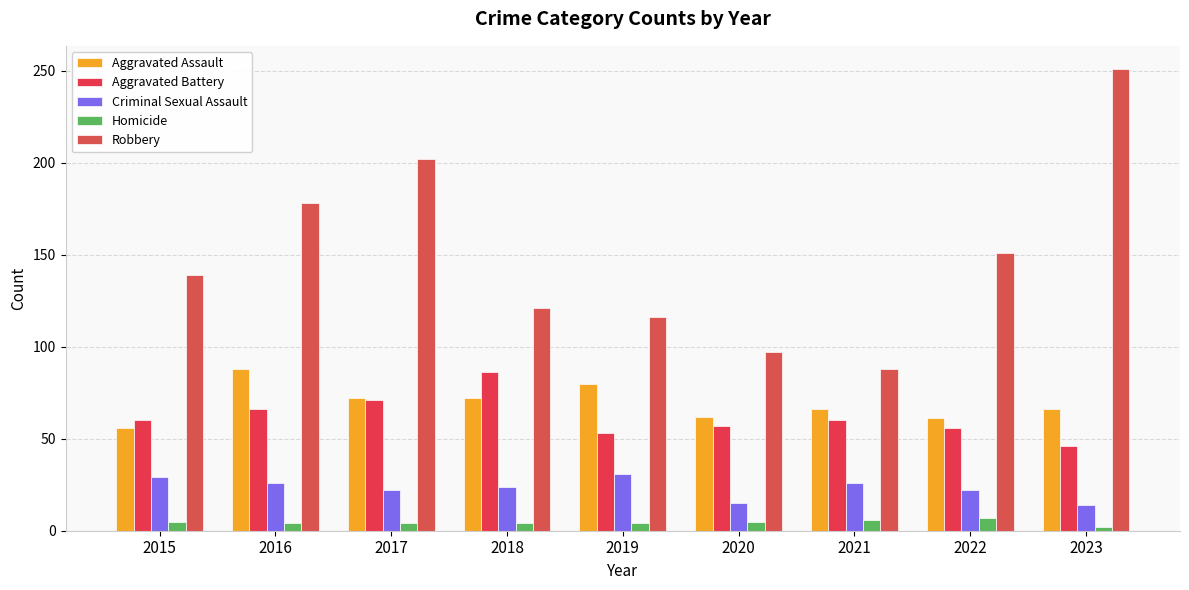

The Robbery series shows 116 at 2019. True or false?

True